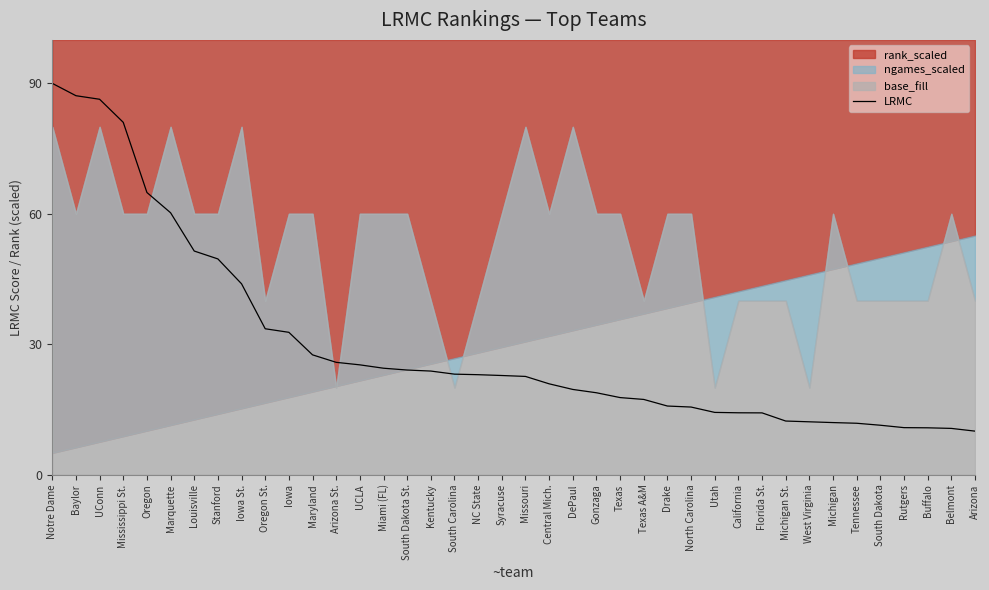

Is it true that the value at South Carolina is 23.1?

True